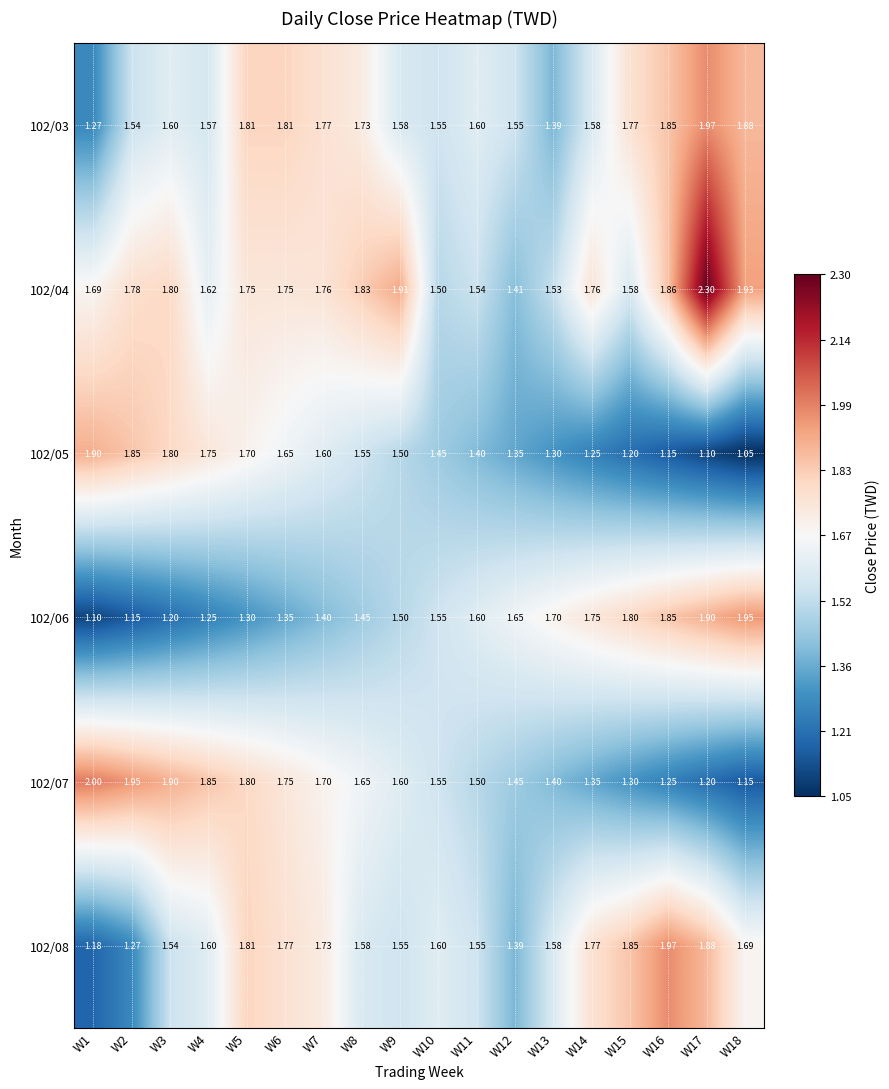

Is the value of 102/06 at W7 greater than the value of 102/05 at W16?

Yes